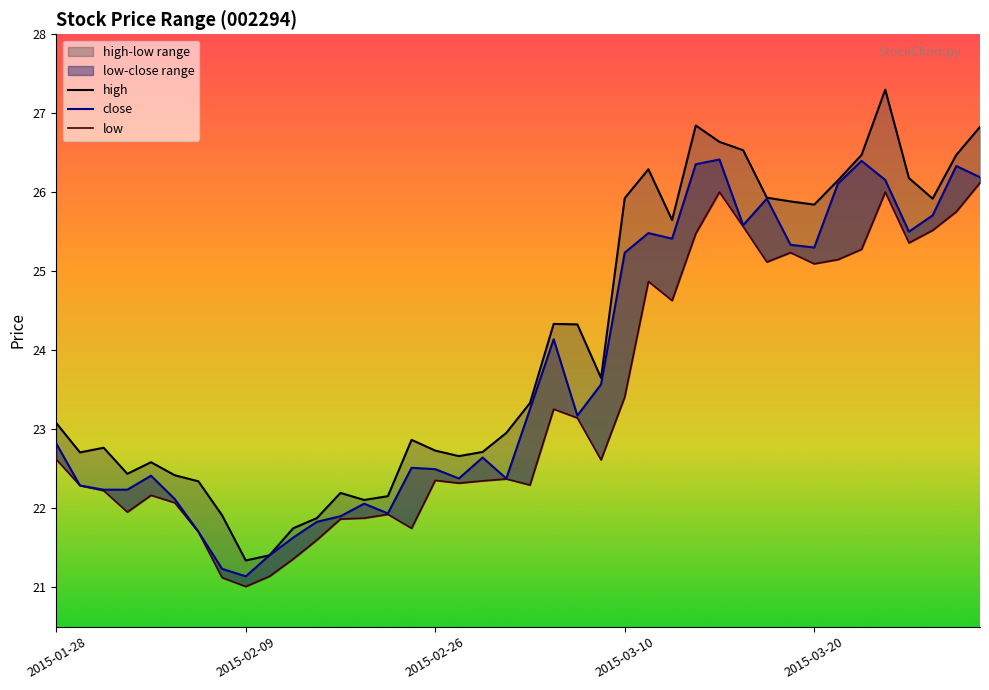

Rank the series by their maximum value, from lowest to highest.

low, close, high